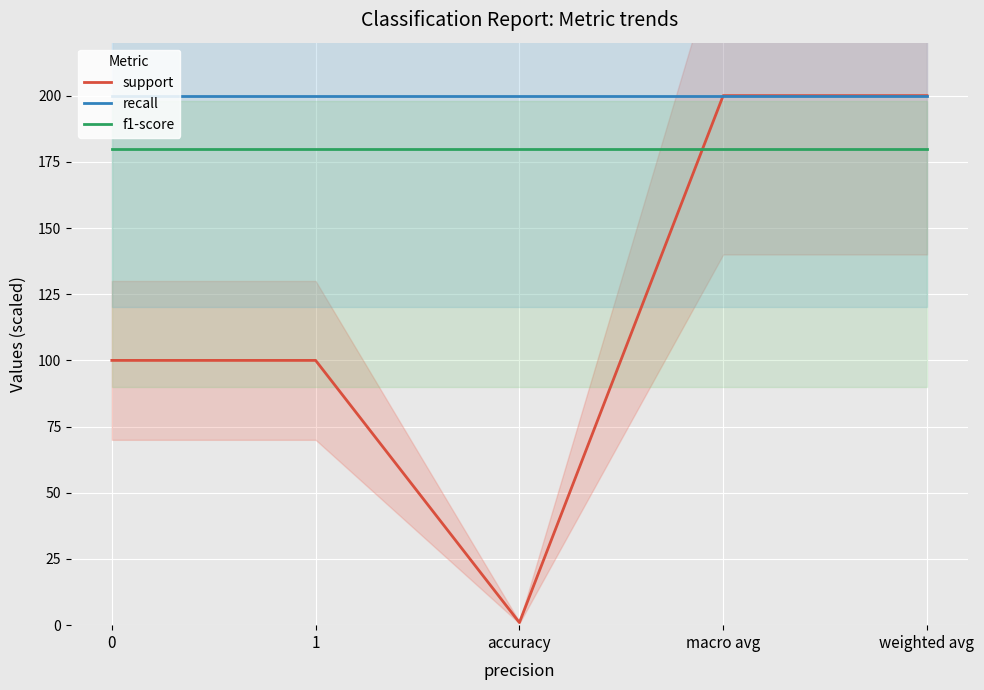

Which series ends up on top after the final intersection of f1-score and support?

support